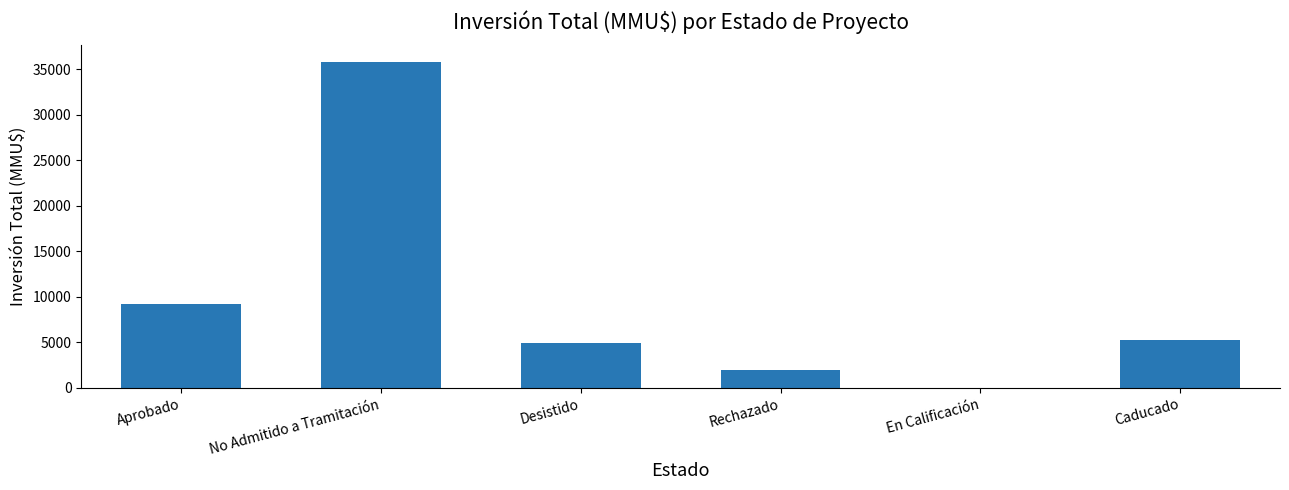

Reading left to right, transcribe all the data shown in this chart.

Aprobado=9225	No Admitido a Tramitación=35810	Desistido=4890	Rechazado=2000	En Calificación=0	Caducado=5300